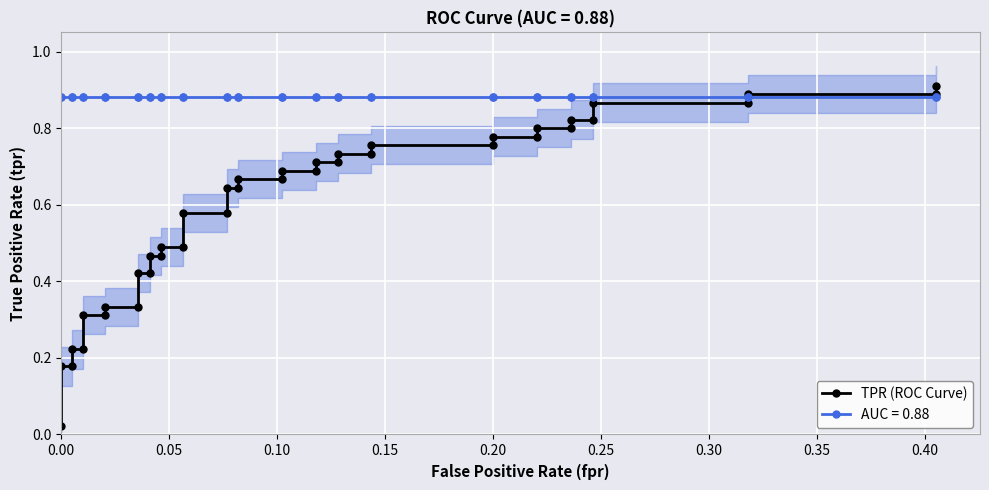

The value at 37 is 1.3. True or false?

False